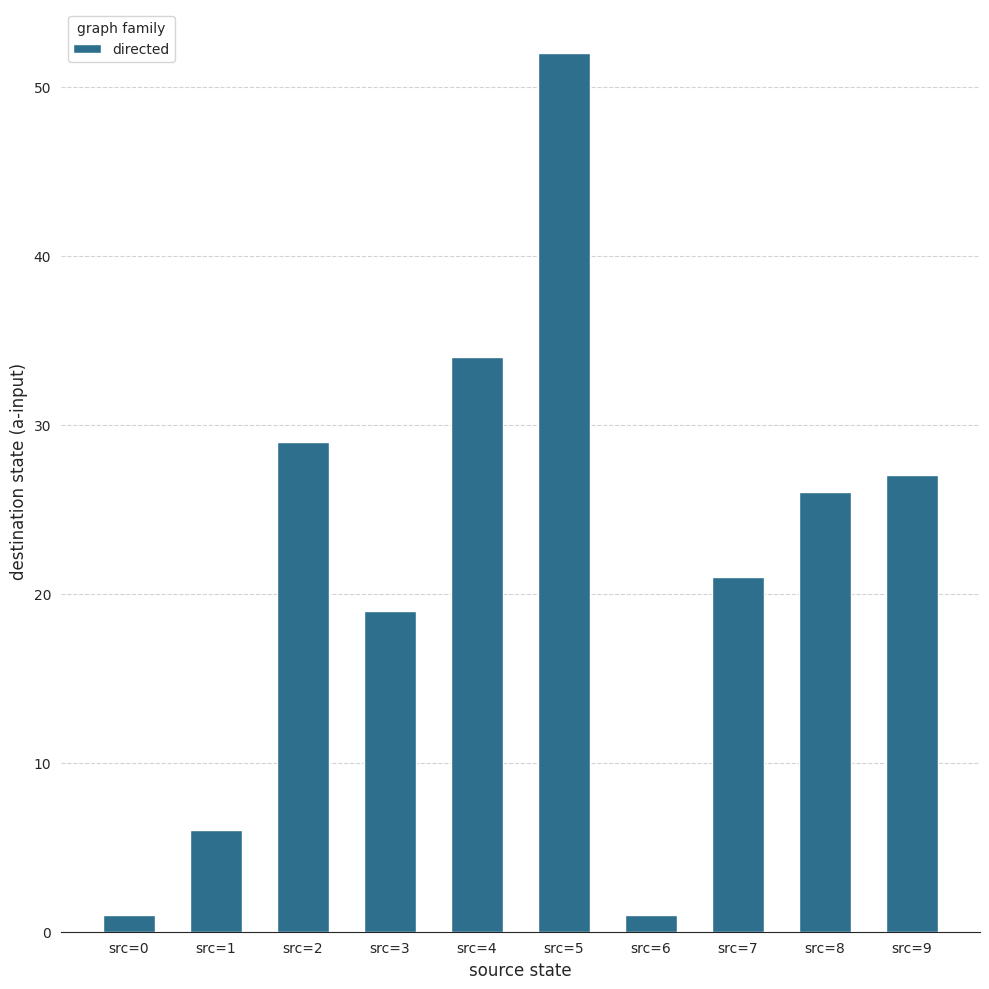

What is the difference between the values at src=5 and src=3?

33